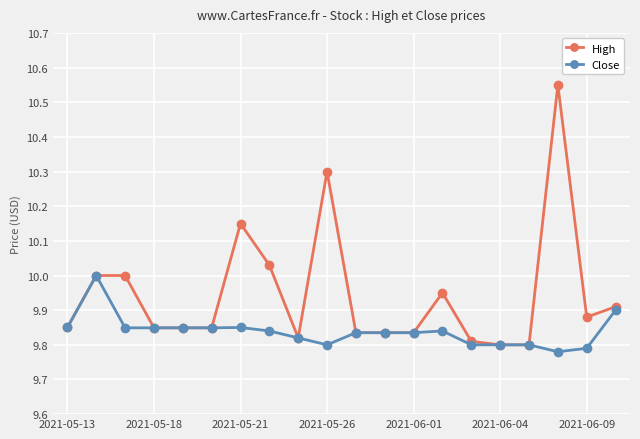

List the series in order of their peak value, highest first.

High, Close